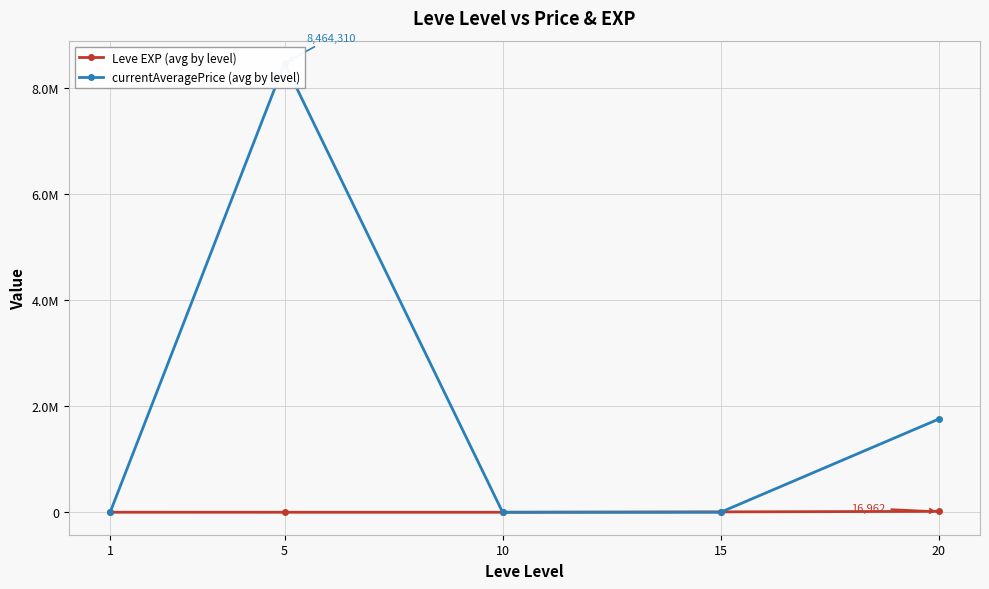

What is the average value of the currentAveragePrice (avg by level) series?

2044417.4